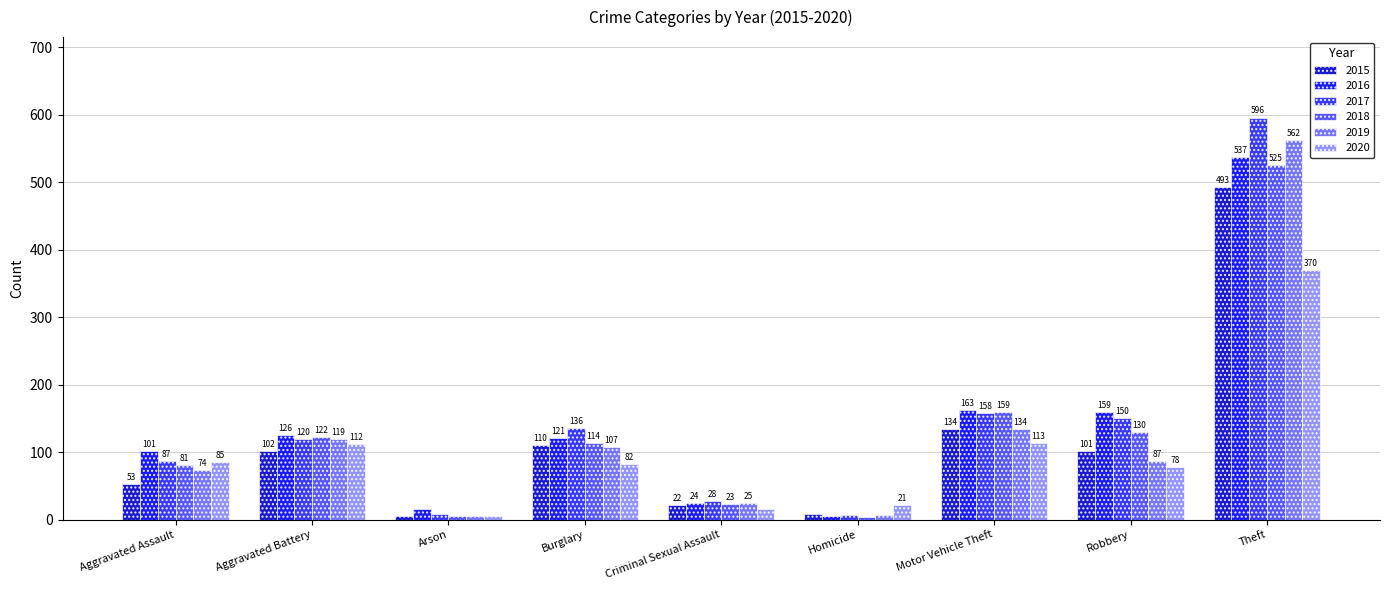

Reading left to right, extract all data points from this chart.

2015: Aggravated Assault=53	Aggravated Battery=102	Arson=5	Burglary=110	Criminal Sexual Assault=22	Homicide=8	Motor Vehicle Theft=134	Robbery=101	Theft=493
2016: Aggravated Assault=101	Aggravated Battery=126	Arson=16	Burglary=121	Criminal Sexual Assault=24	Homicide=6	Motor Vehicle Theft=163	Robbery=159	Theft=537
2017: Aggravated Assault=87	Aggravated Battery=120	Arson=8	Burglary=136	Criminal Sexual Assault=28	Homicide=7	Motor Vehicle Theft=158	Robbery=150	Theft=596
2018: Aggravated Assault=81	Aggravated Battery=122	Arson=6	Burglary=114	Criminal Sexual Assault=23	Homicide=4	Motor Vehicle Theft=159	Robbery=130	Theft=525
2019: Aggravated Assault=74	Aggravated Battery=119	Arson=5	Burglary=107	Criminal Sexual Assault=25	Homicide=7	Motor Vehicle Theft=134	Robbery=87	Theft=562
2020: Aggravated Assault=85	Aggravated Battery=112	Arson=5	Burglary=82	Criminal Sexual Assault=16	Homicide=21	Motor Vehicle Theft=113	Robbery=78	Theft=370